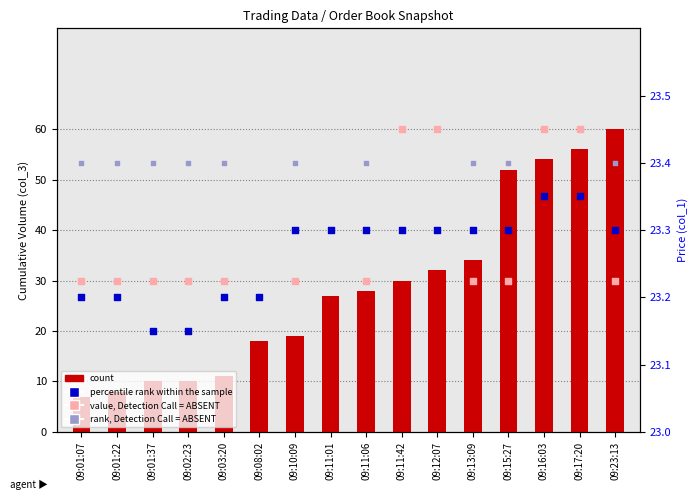

What are all the series names shown in the legend?

count, value, Detection Call = ABSENT, percentile rank within the sample, rank, Detection Call = ABSENT